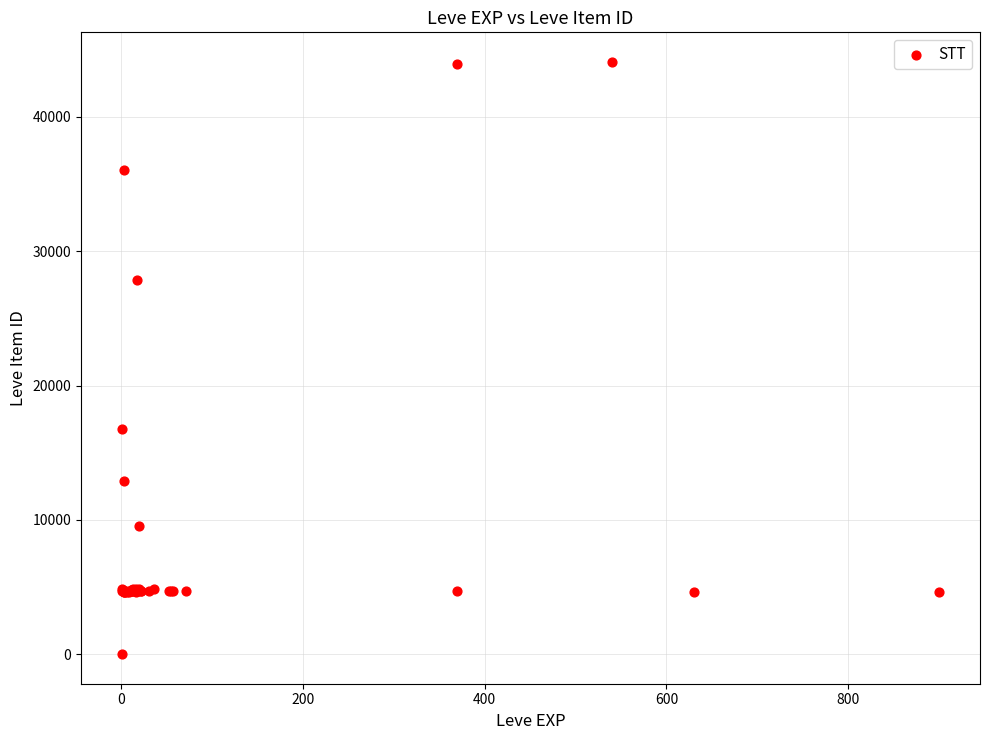

What Y value in the scatter plot is closest to 22050?

16734